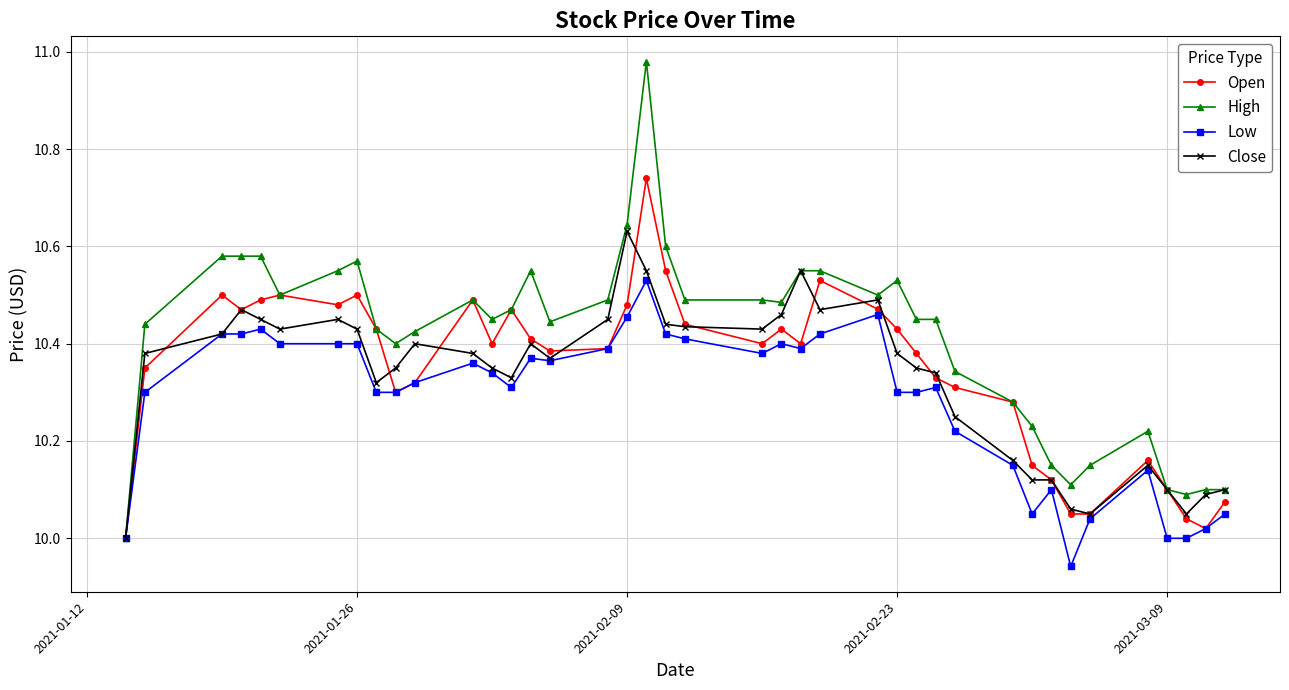

True or false: High has more than 1 points higher than both neighbors.

True